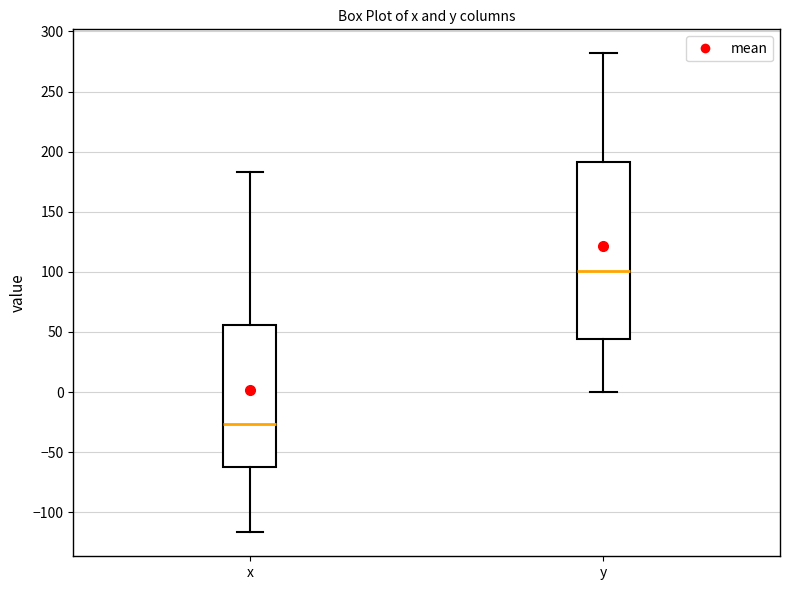

Where is the lower edge of the box for x on the y-axis? The values are not printed on the chart, so give them approximately, as read against the axis.

-60